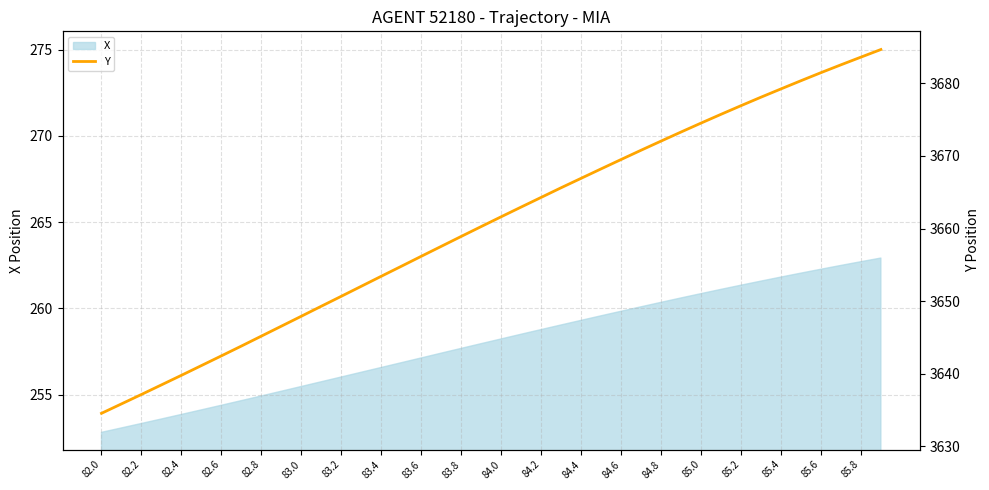

True or false: there are more than 1 points higher than both neighbors.

False